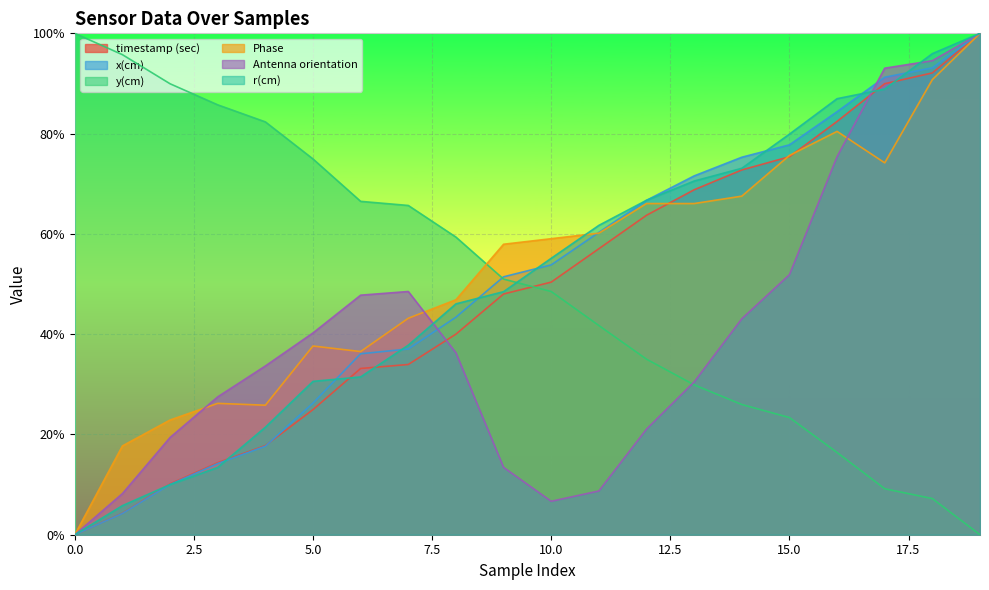

Where do Phase and x(cm) first cross each other?

10 and 11